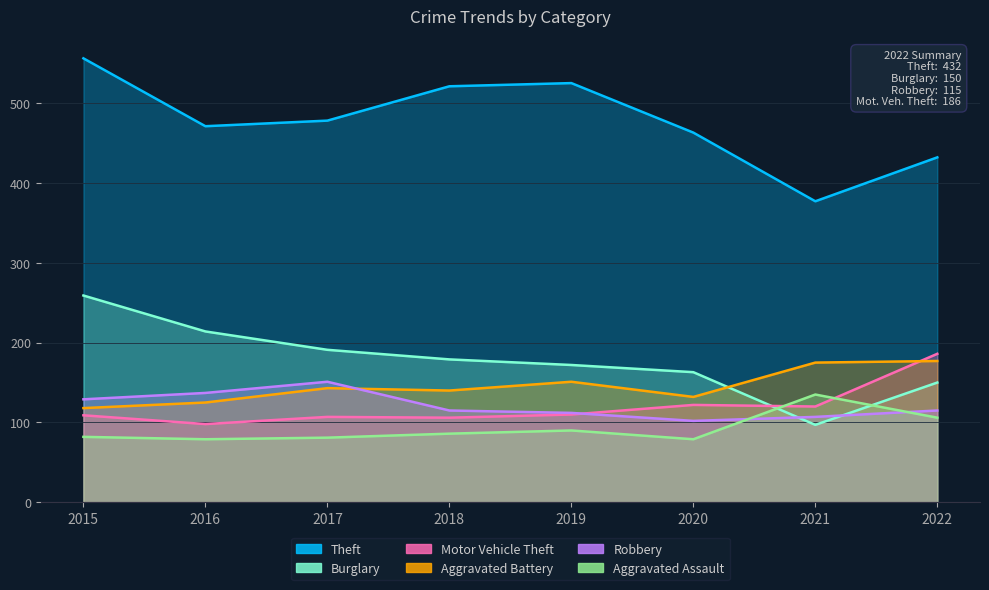

At how many categories does at least one series exceed 253?

8